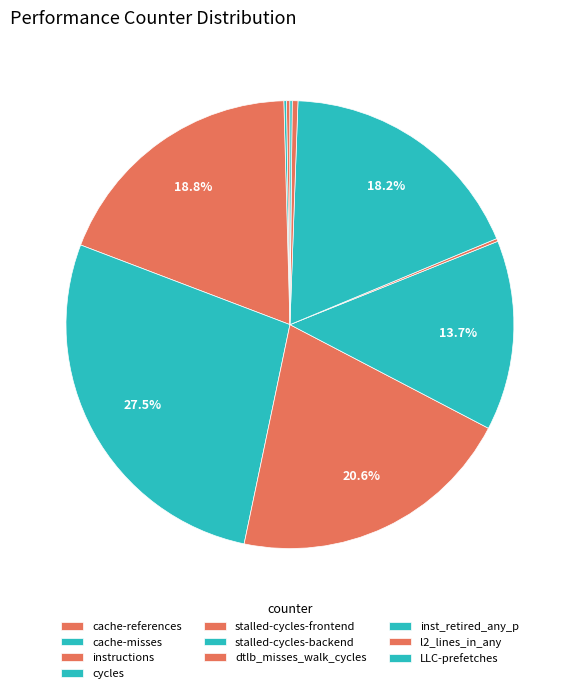

How many slices are in this pie chart?

10